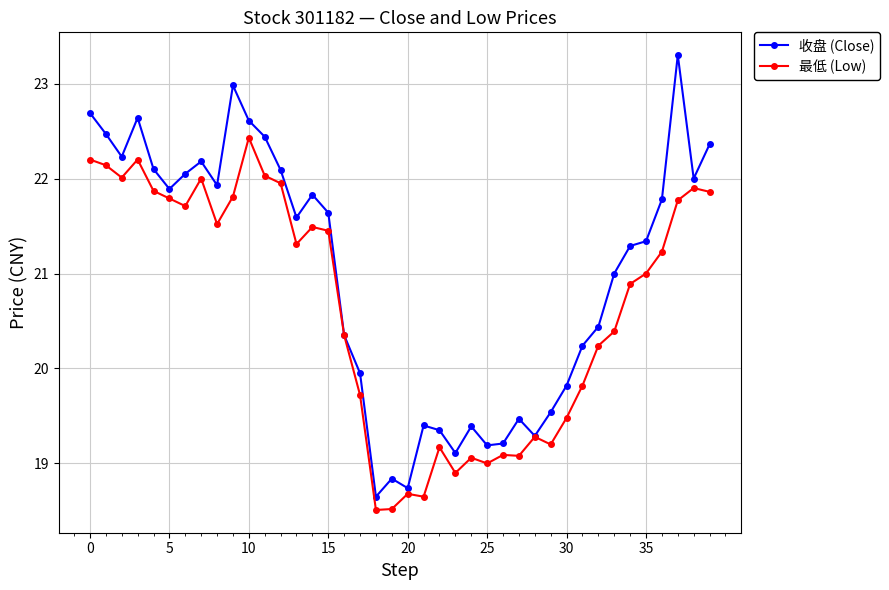

True or false: 收盘 (Close) has more than 0 interior local peaks.

True